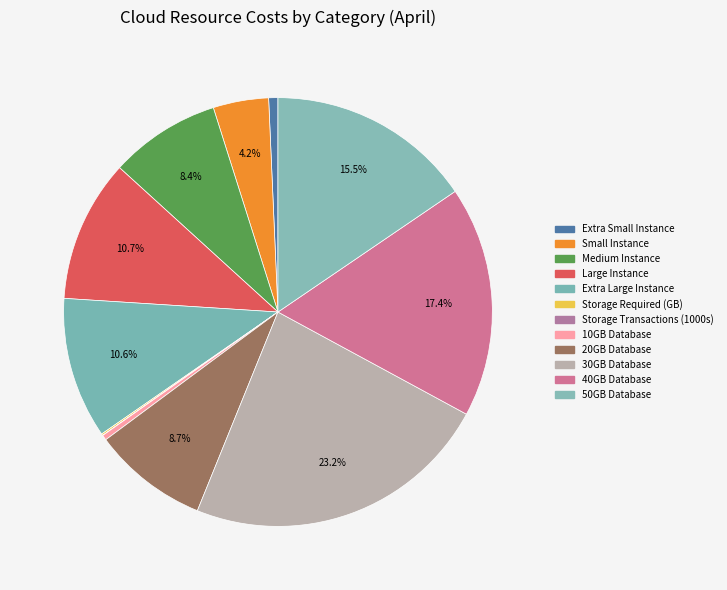

Which category has the smallest portion of the pie?

Storage Transactions (1000s)